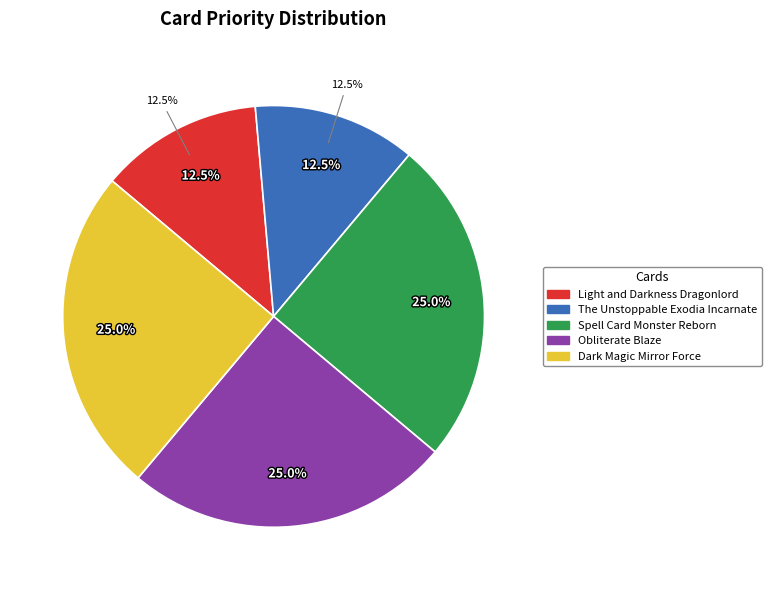

What is the largest slice in the pie chart?

Spell Card Monster Reborn